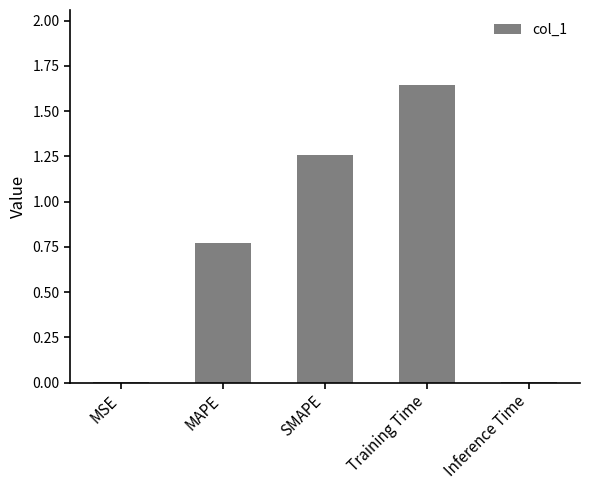

What is the change in value from Training Time to Inference Time?

-1.6